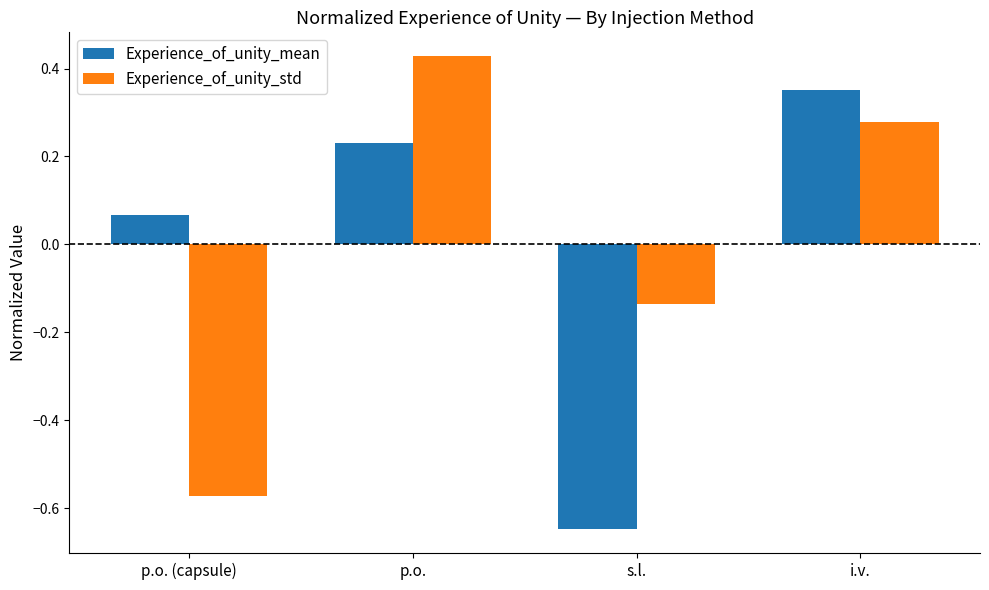

What is the total value across all series at p.o. (capsule)?

-0.5